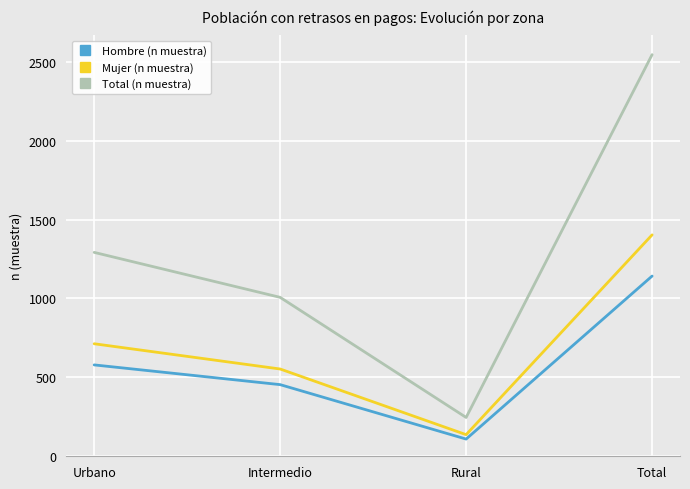

Is it true that Hombre (n muestra) equals 341 at Urbano?

False